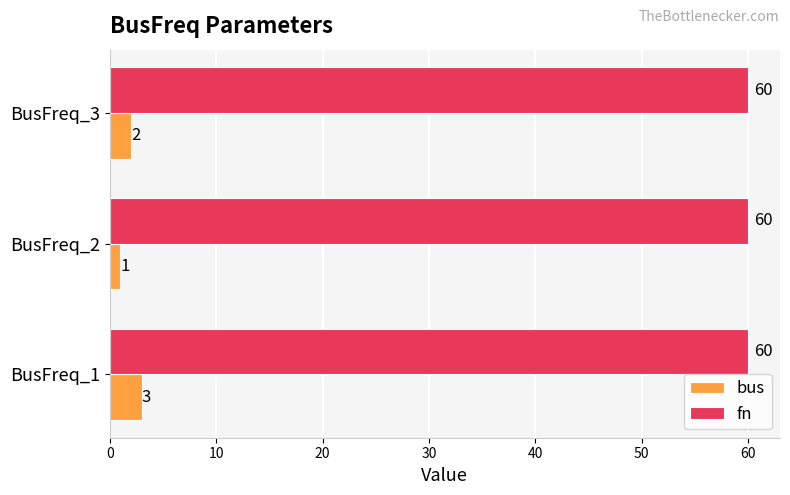

Is it true that fn equals 60 at BusFreq_3?

True